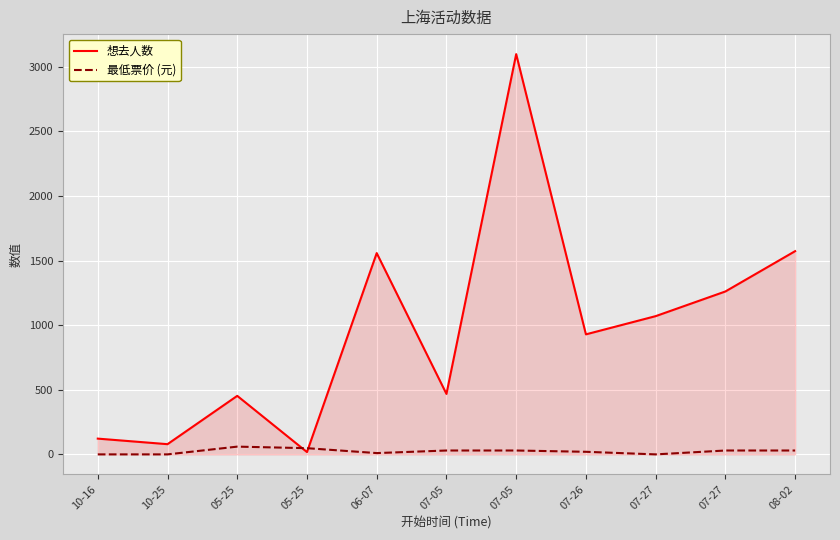

What are all the series names shown in the legend?

想去人数, 最低票价 (元)